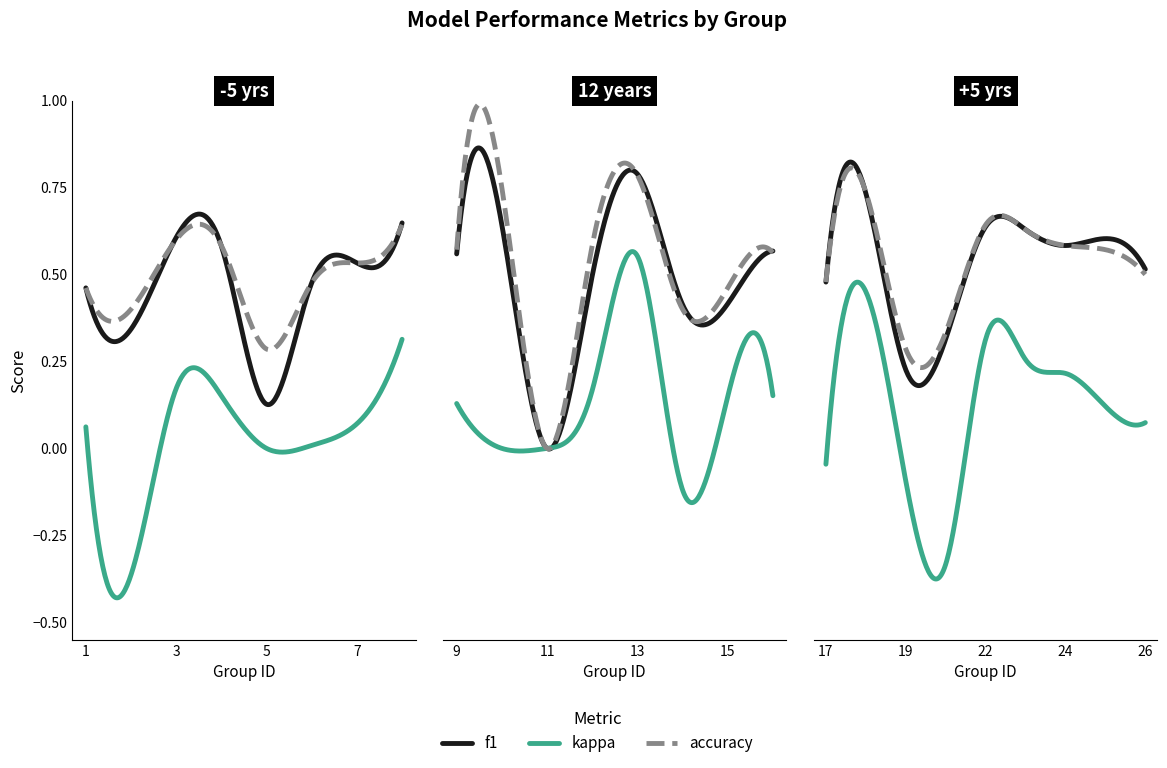

Reading left to right, transcribe all the data shown in this chart.

f1: 0.5	0.3	0.6	0.6	0.1	0.5	0.5	0.6	0.6	0.6	0.0	0.5	0.8	0.4	0.4	0.6	0.5	0.7	0.2	0.3	0.6	0.6	0.6	0.6	0.5
kappa: 0.1	-0.4	0.2	0.2	0.0	0.0	0.1	0.3	0.1	0.0	0.0	0.2	0.6	-0.1	0.1	0.2	-0.0	0.5	-0.1	-0.3	0.3	0.3	0.2	0.1	0.1
accuracy: 0.5	0.4	0.6	0.6	0.3	0.5	0.5	0.6	0.6	0.8	0.0	0.6	0.8	0.4	0.5	0.6	0.5	0.7	0.3	0.3	0.6	0.6	0.6	0.6	0.5